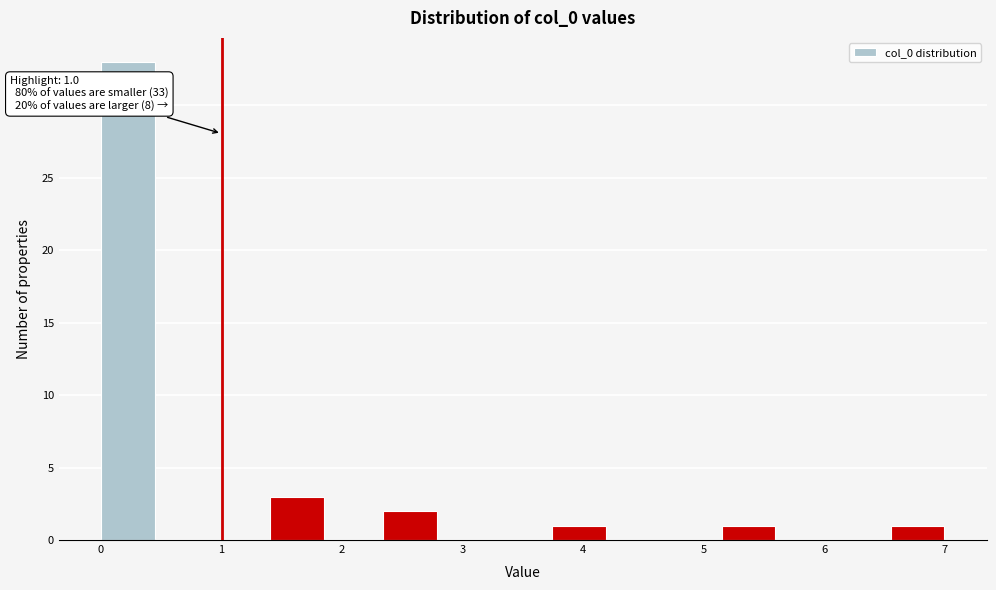

Over which range of the x-axis is the bar tallest?

0.0 to 0.5